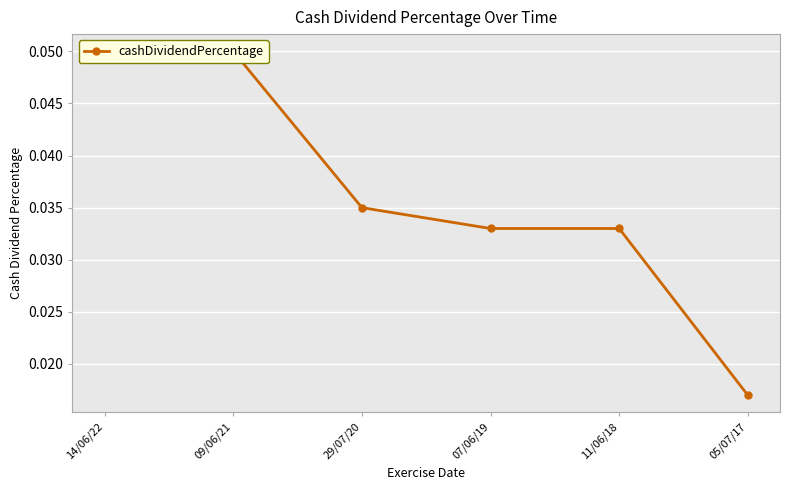

Reading left to right, extract all data points from this chart.

14/06/22=0.1	09/06/21=0.1	29/07/20=0.0	07/06/19=0.0	11/06/18=0.0	05/07/17=0.0